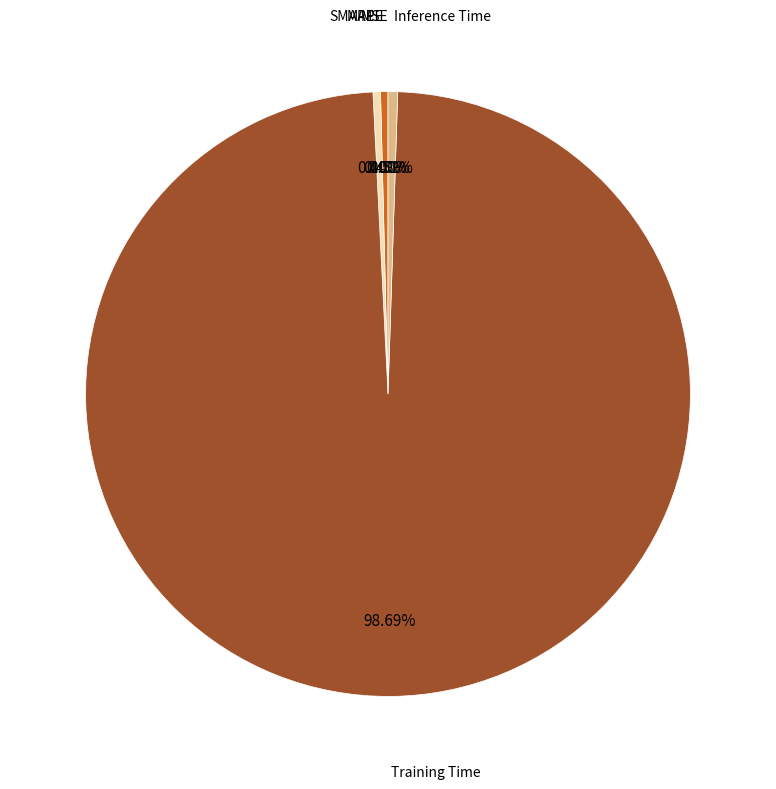

Does any single category account for the majority?

Yes